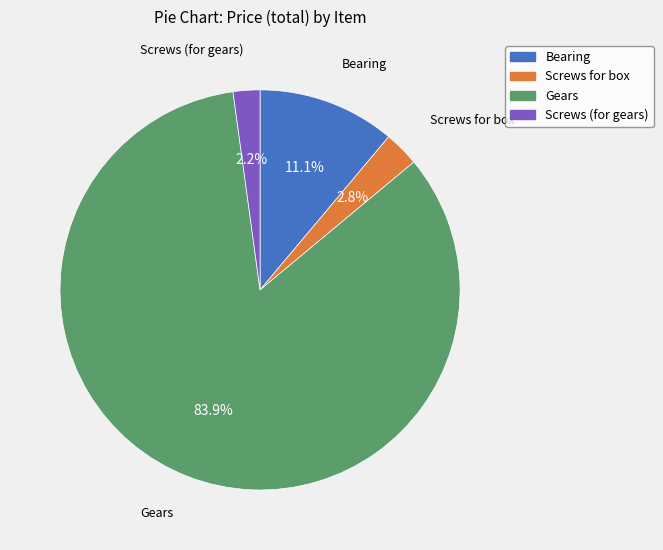

What is the majority slice?

Gears